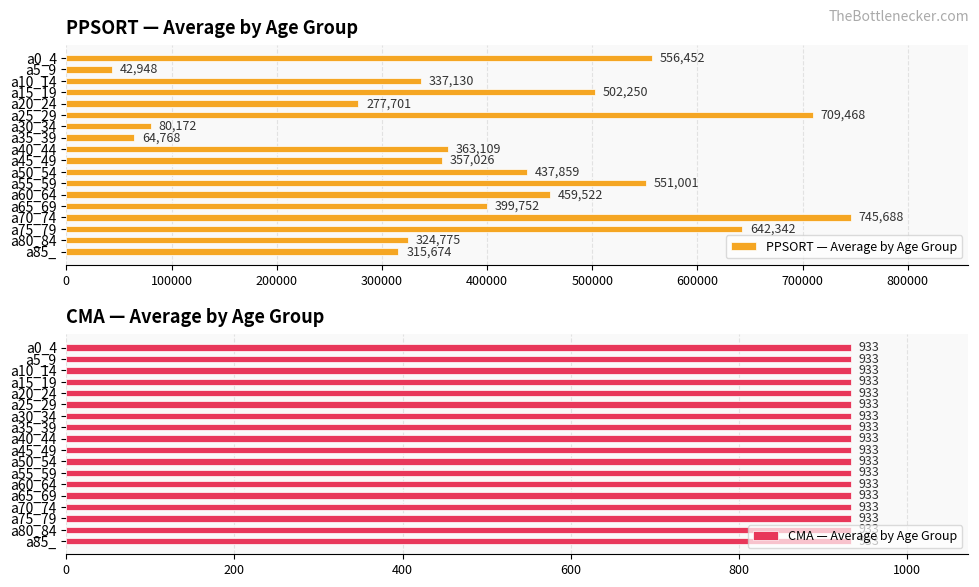

Is it true that PPSORT — Average by Age Group equals 215849.9 at a80_84?

False